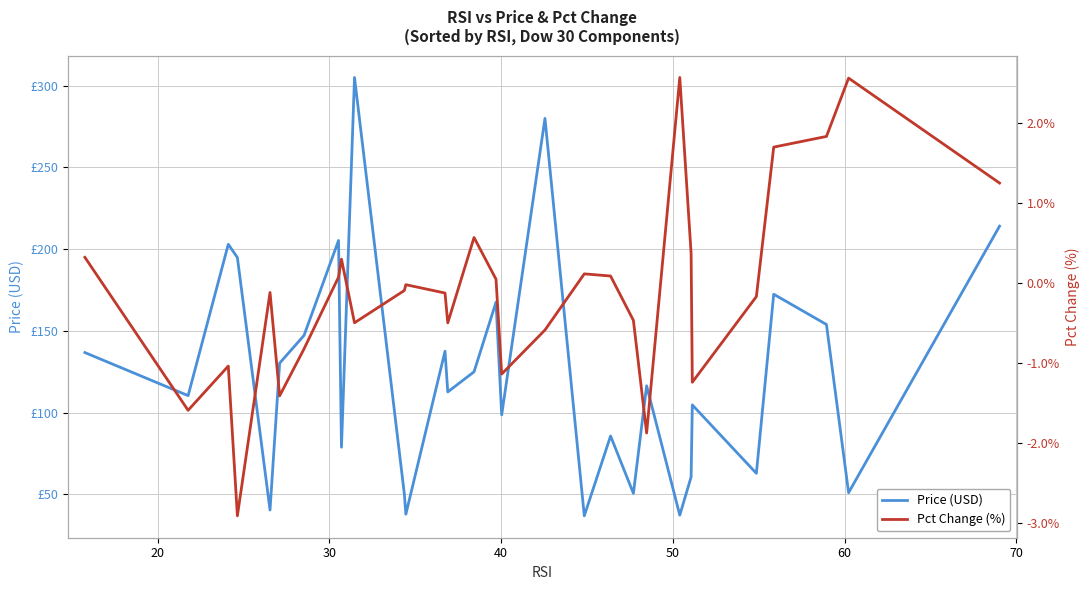

True or false: Price (USD) and Pct Change (%) cross at least once.

False